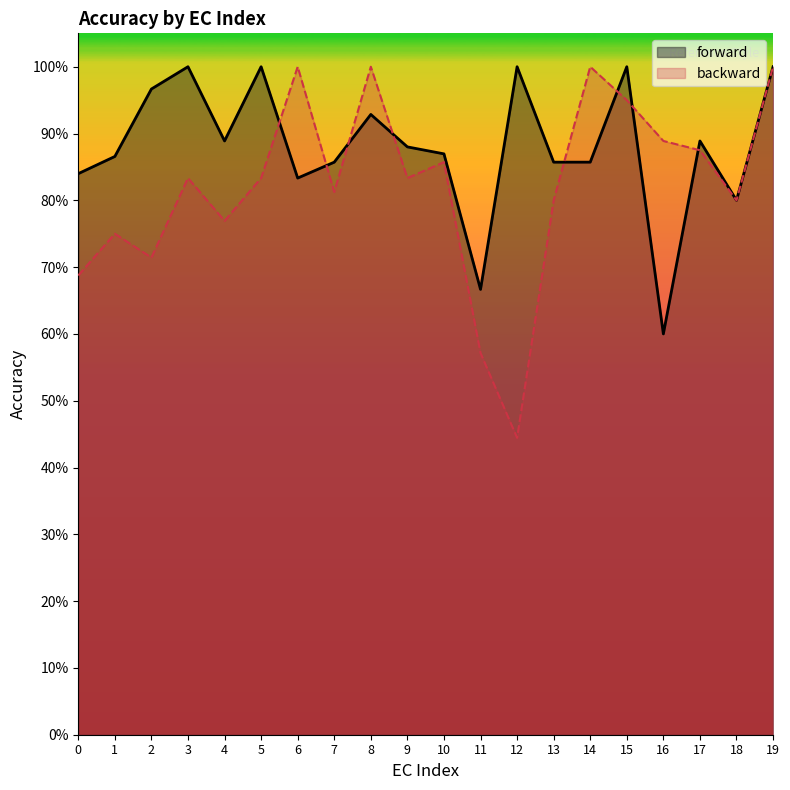

Rank the series at 1 from lowest to highest value.

backward, forward